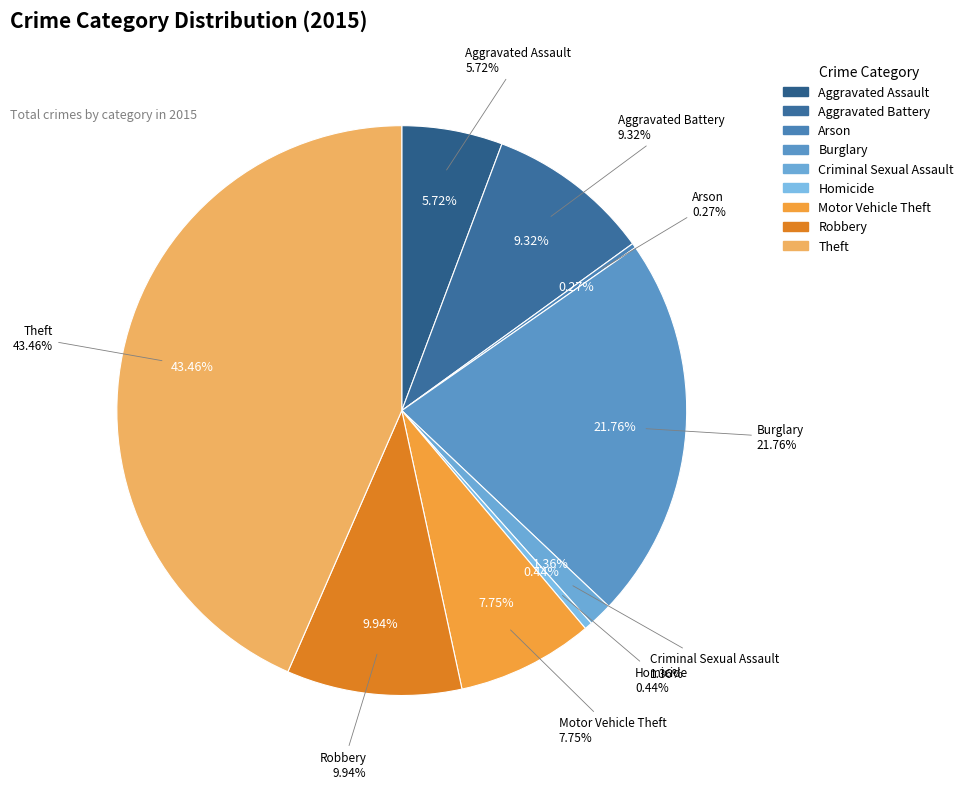

Which has a higher value, Aggravated Assault or Criminal Sexual Assault?

Aggravated Assault